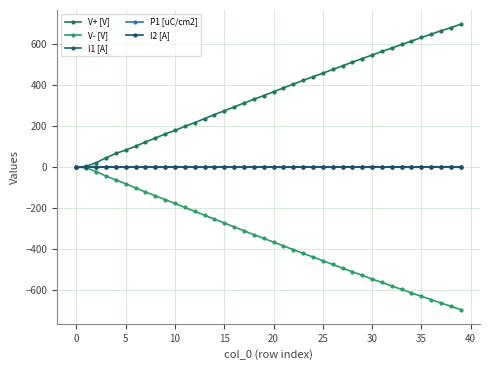

True or false: P1 [uC/cm2] has more than 1 interior local peaks.

False